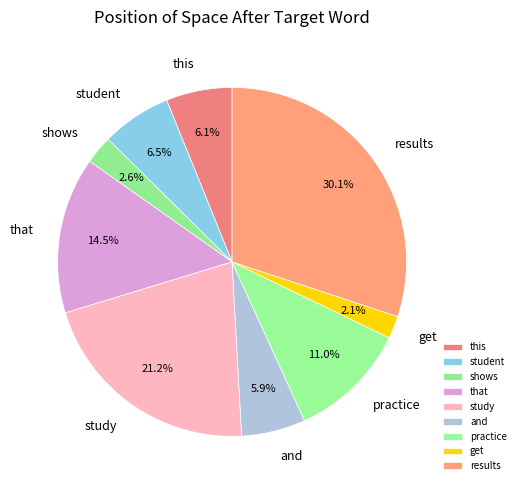

What is the ratio of the value at shows to the value at this?

0.4